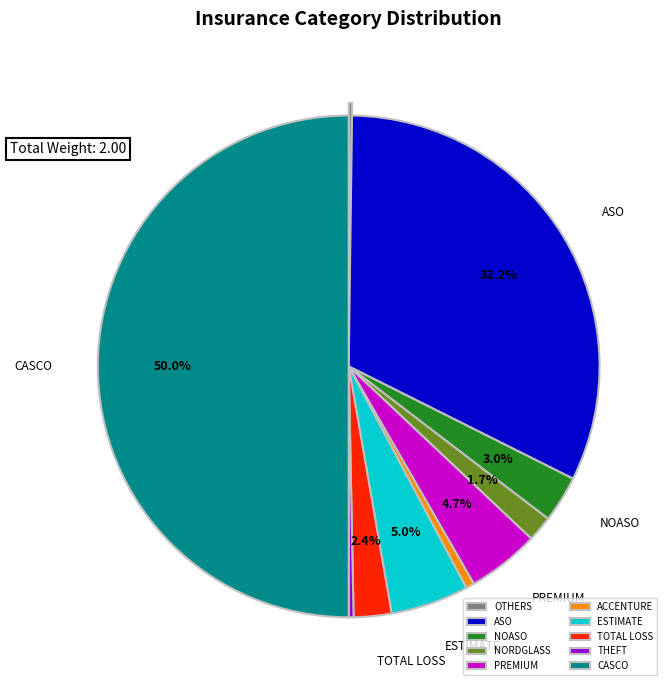

Rank the categories by value from lowest to highest.

0.OTHERS, 8.THEFT, 5.ACCENTURE, 3.NORDGLASS, 7.TOTAL LOSS, 2.NOASO, 4.PREMIUM, 6.ESTIMATE, 1.ASO, 9.CASCO